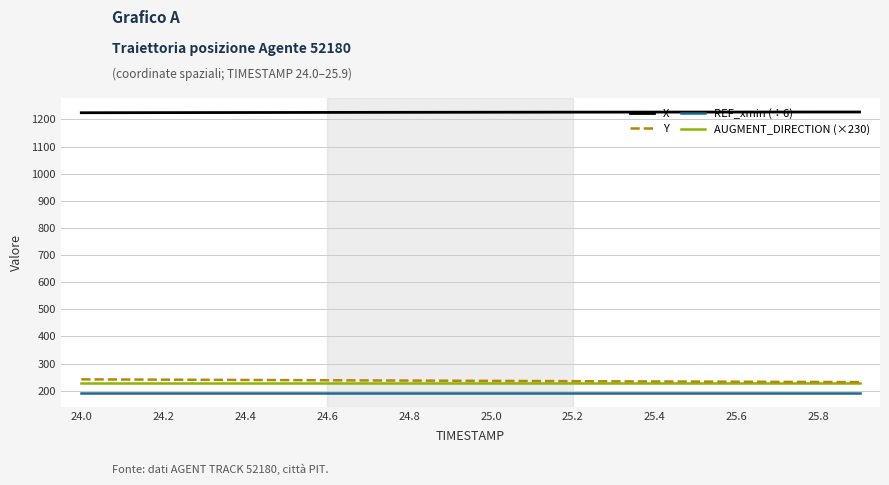

Which series has the largest total across all categories?

X